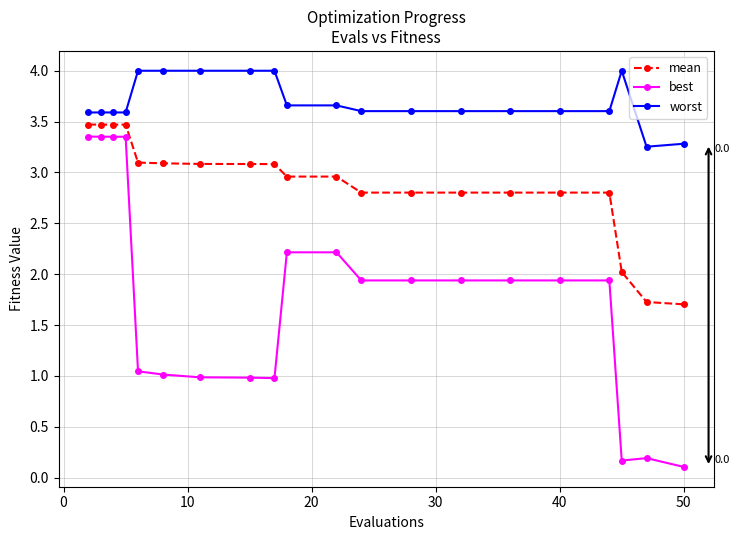

True or false: best and mean intersect in this chart.

False